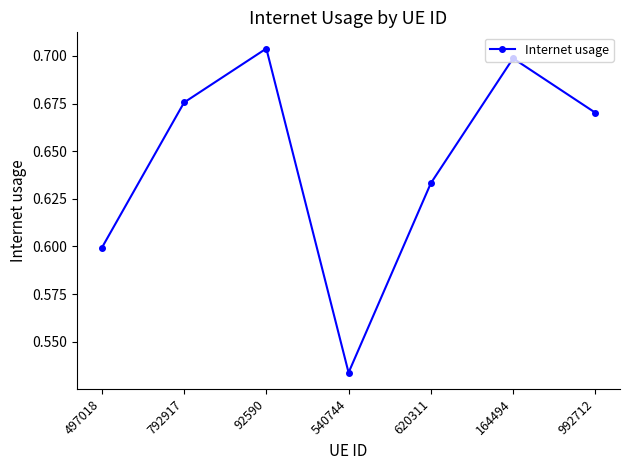

True or false: the data shows 0.2 at 620311.

False